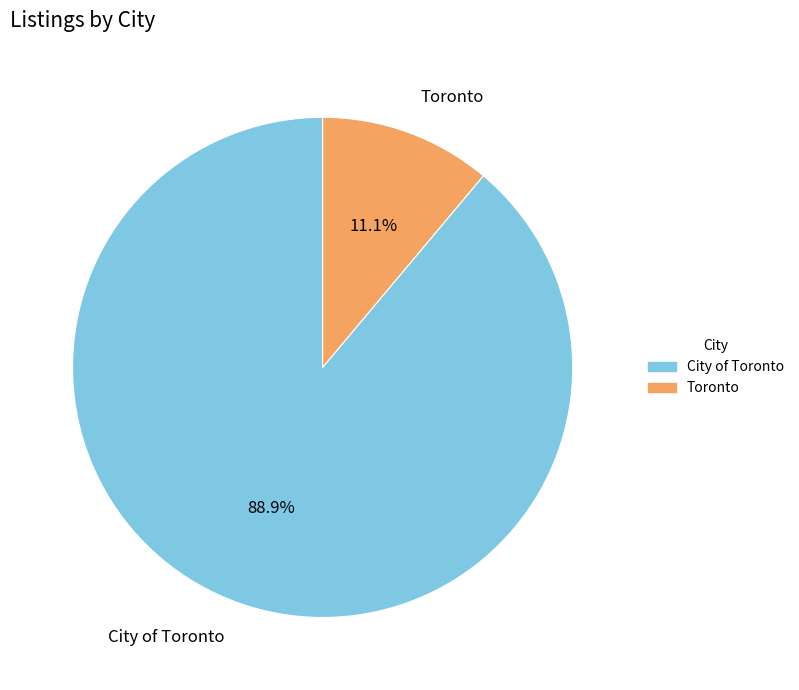

True or false: City of Toronto accounts for 89% of the total.

True